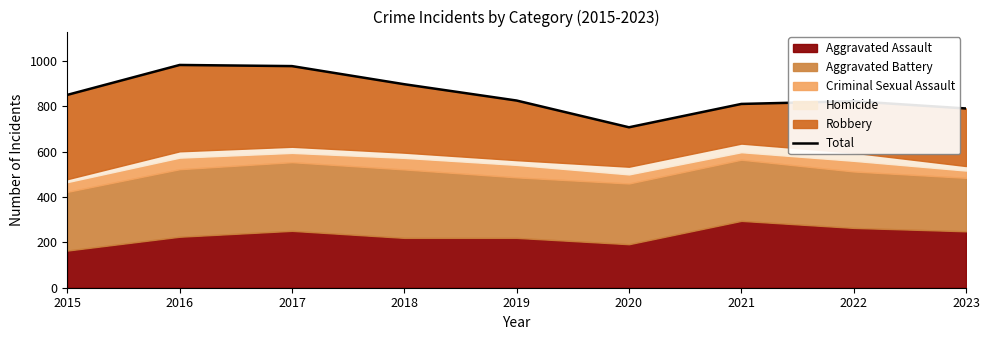

True or false: there are more than 2 points higher than both neighbors.

False